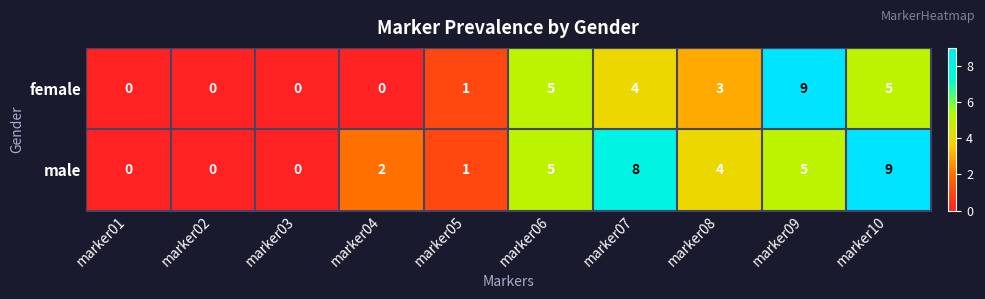

Where is male nearest to the value 4?

marker08